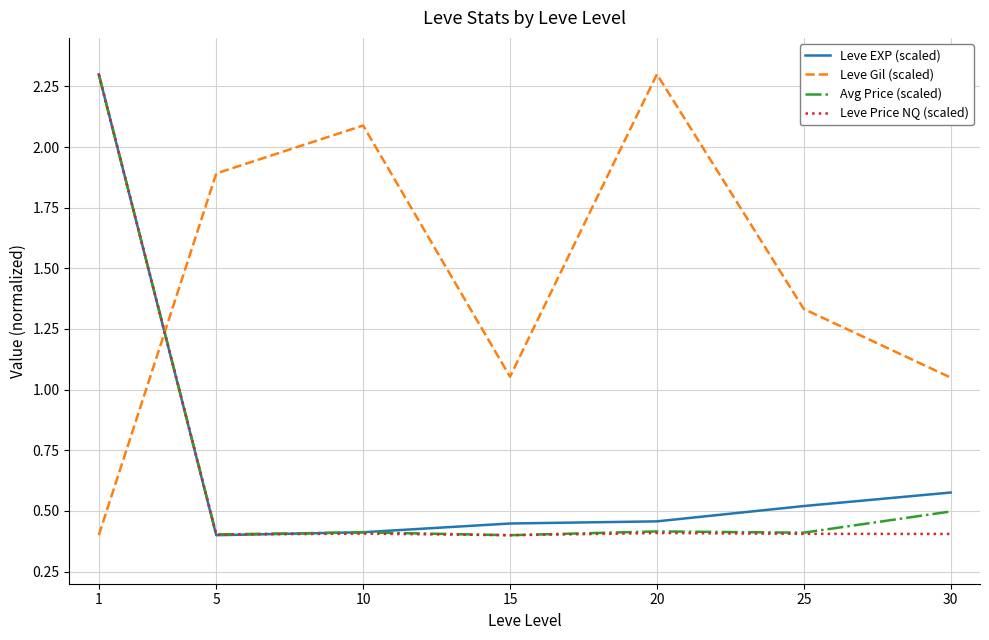

The Leve Price NQ (scaled) series shows 0.7 at 20. True or false?

False